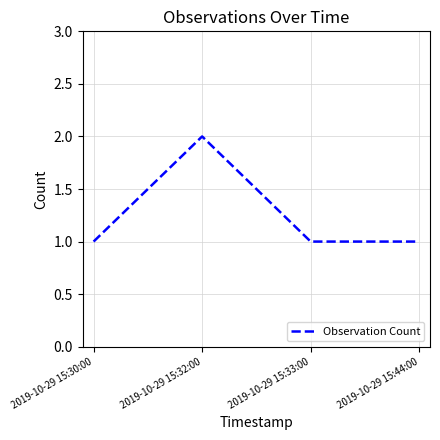

Reading left to right, what are all the values shown in this chart?

1	2	1	1